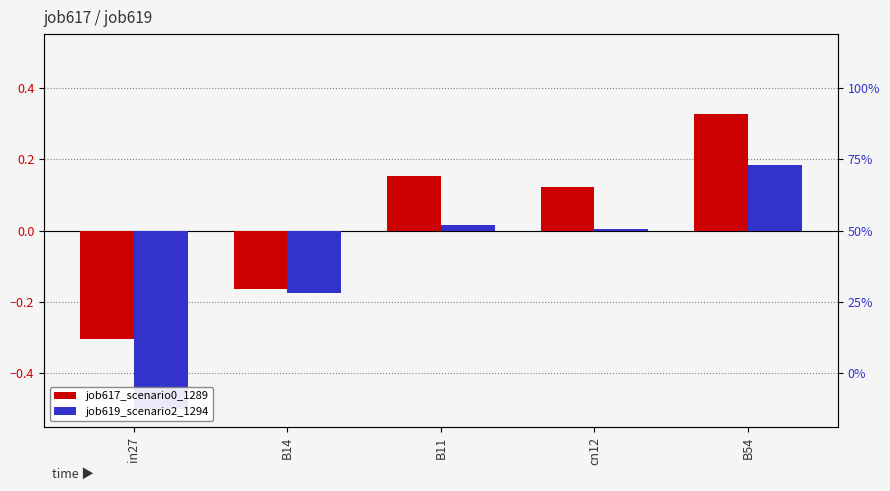

How many values in the job617_scenario0_1289 series are below 0?

2